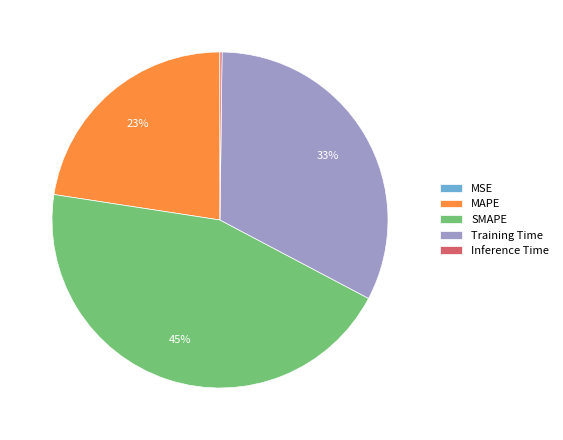

The MAPE slice represents 23% of the pie. True or false?

True